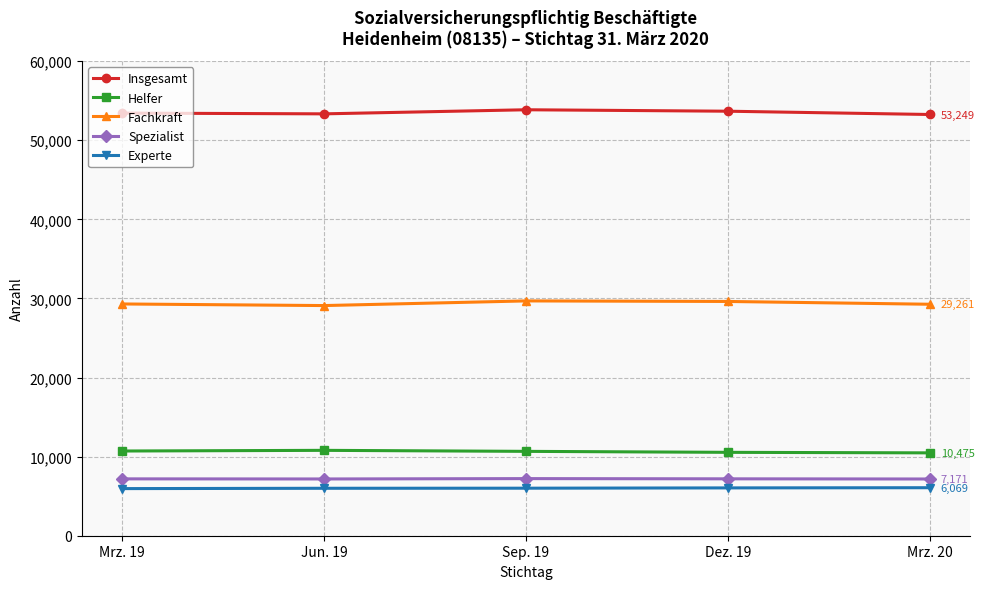

Is this an area chart (filled region under the line)?

No